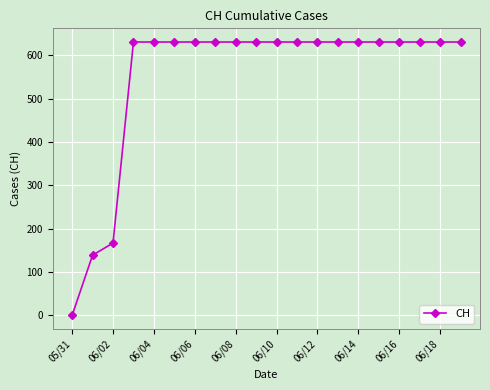

What is the average value?

552